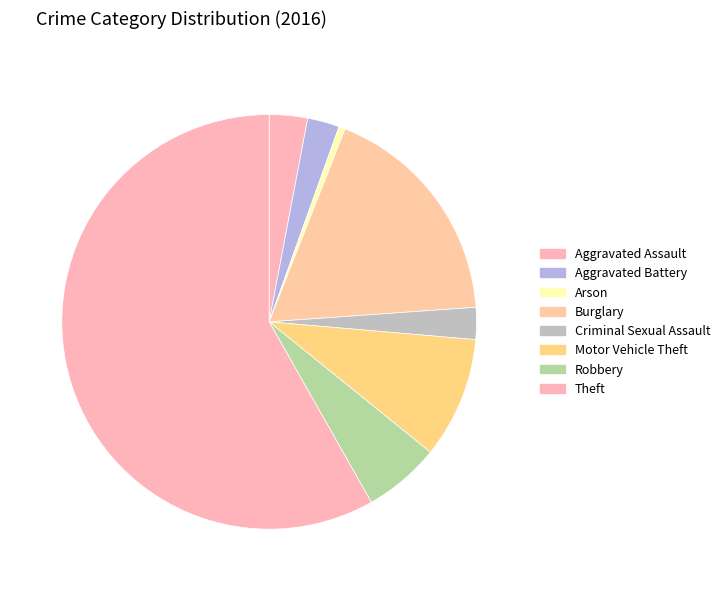

Count the number of slices in the pie.

8